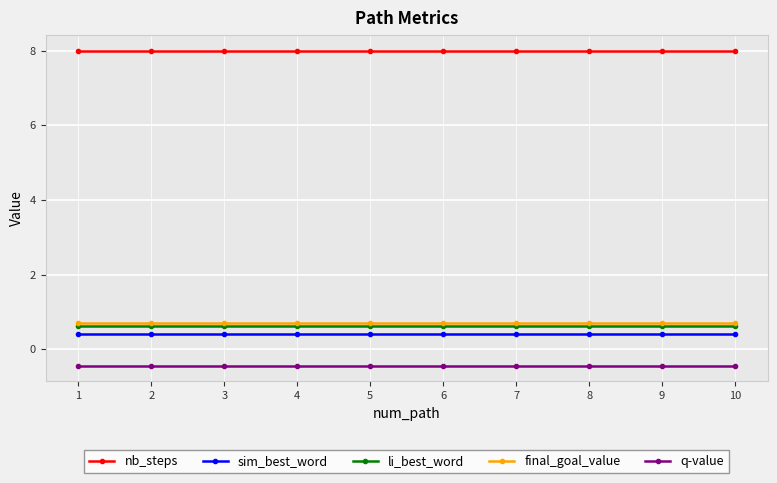

What is the smallest value displayed?

-0.4